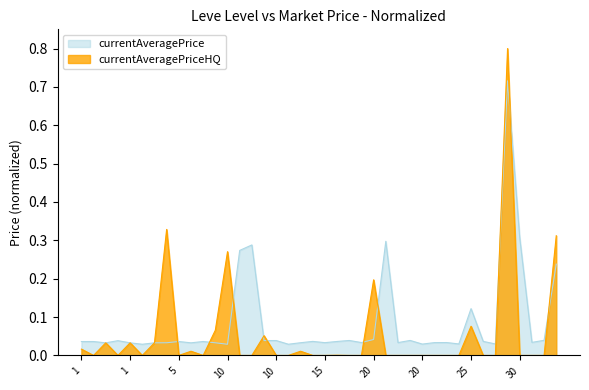

What is the average value of the currentAveragePrice series?

0.1